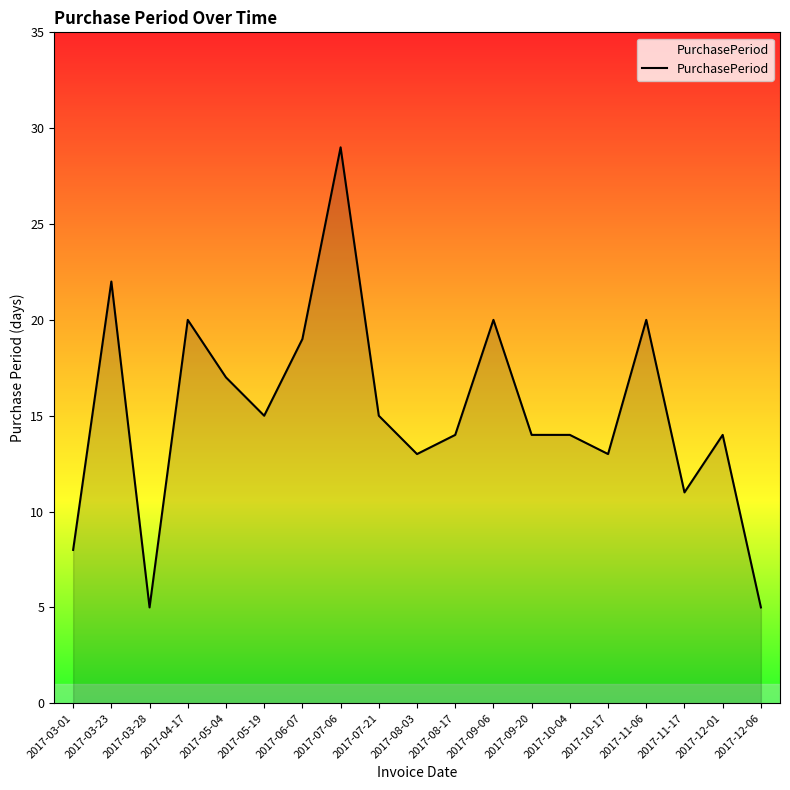

What position from the left is 2017-11-06?

16